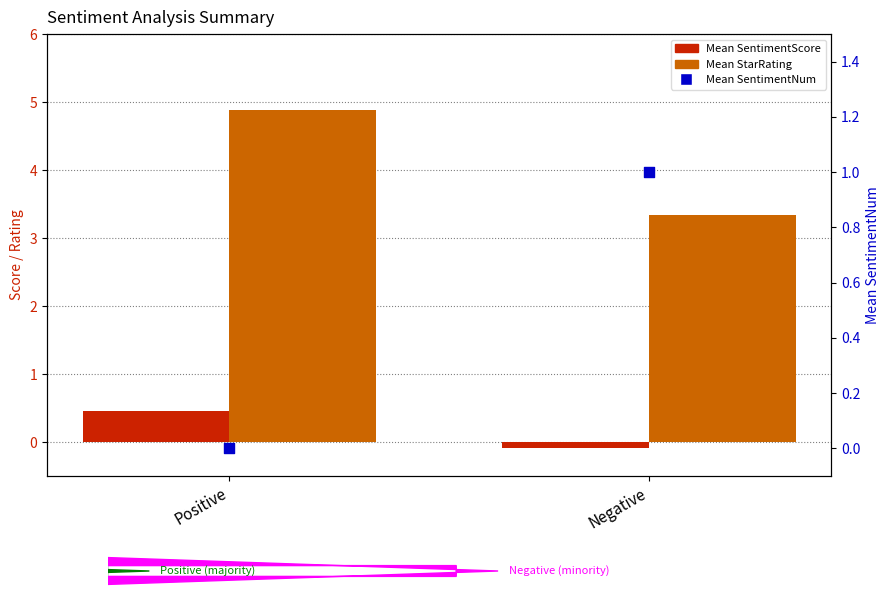

At how many categories does at least one series exceed 2?

2